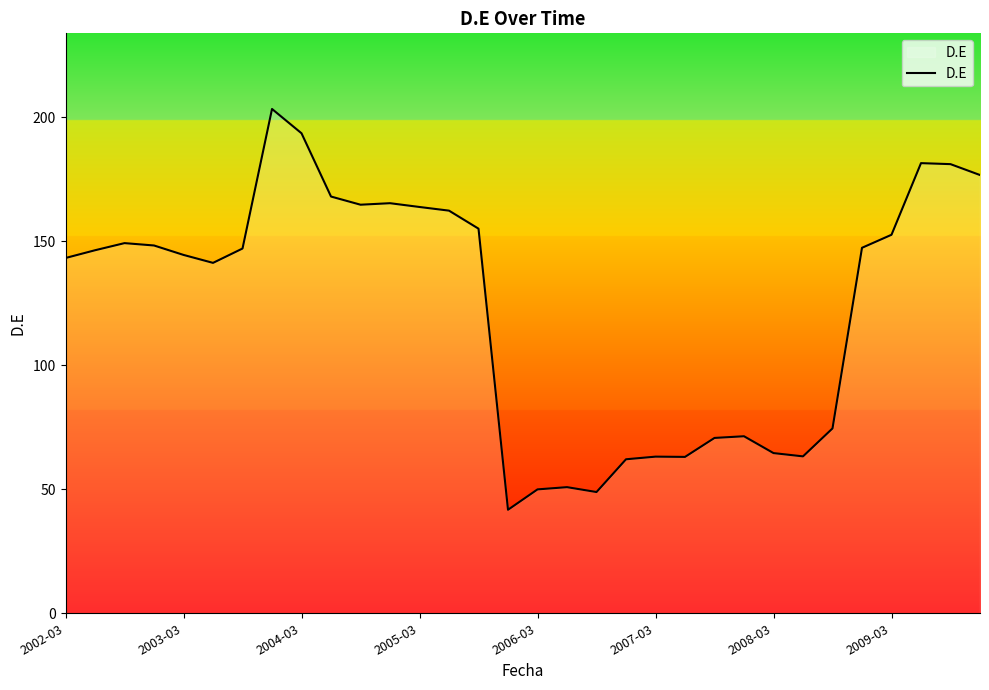

What is the minimum value shown in the chart?

41.7